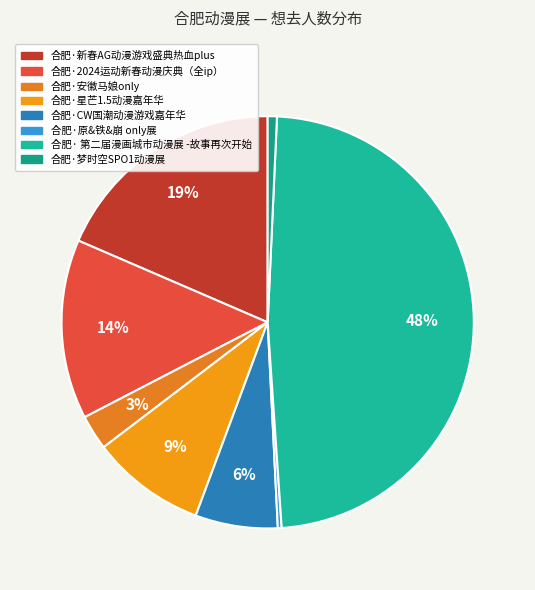

To the nearest percent, what is the difference between the 合肥·星芒1.5动漫嘉年华 and 合肥·CW国潮动漫游戏嘉年华 slice percentages?

3%